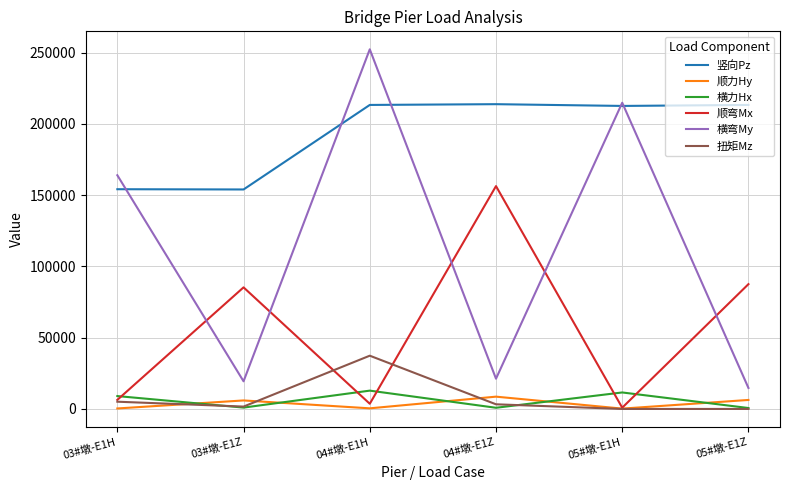

True or false: 横弯My has a value of 21220 at 04#墩-E1Z.

True